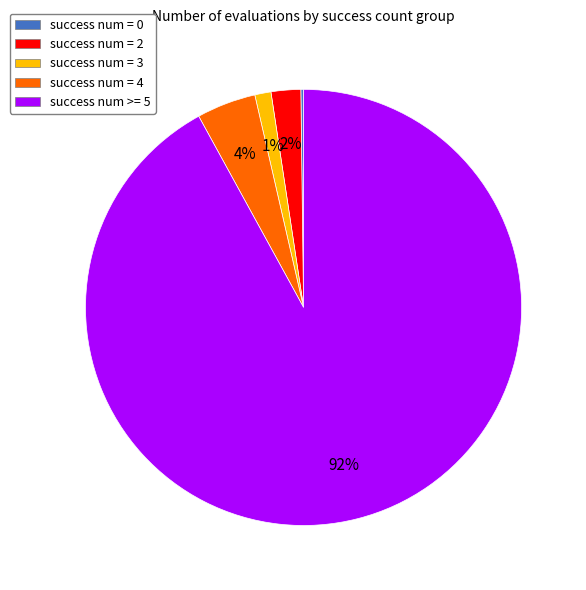

Approximately how many times larger is the value at success num = 4 compared to success num = 2?

2.0